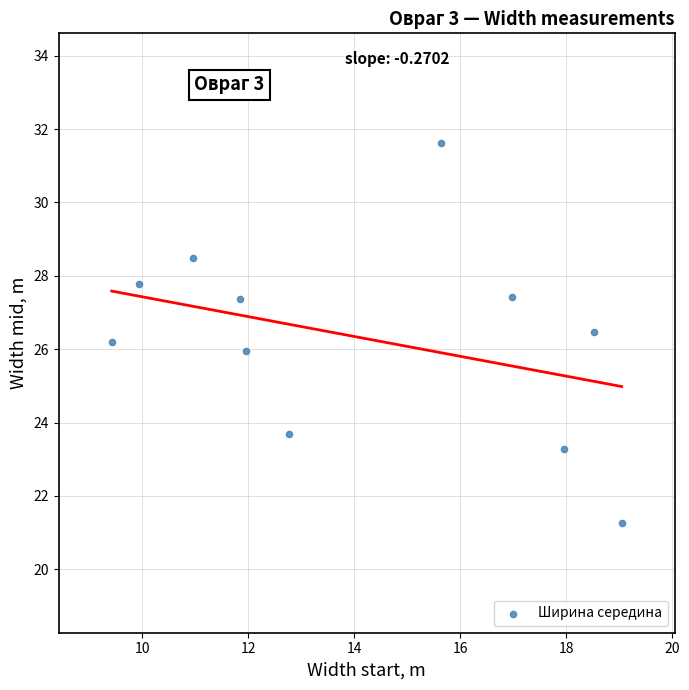

What is the average Y value?

26.3